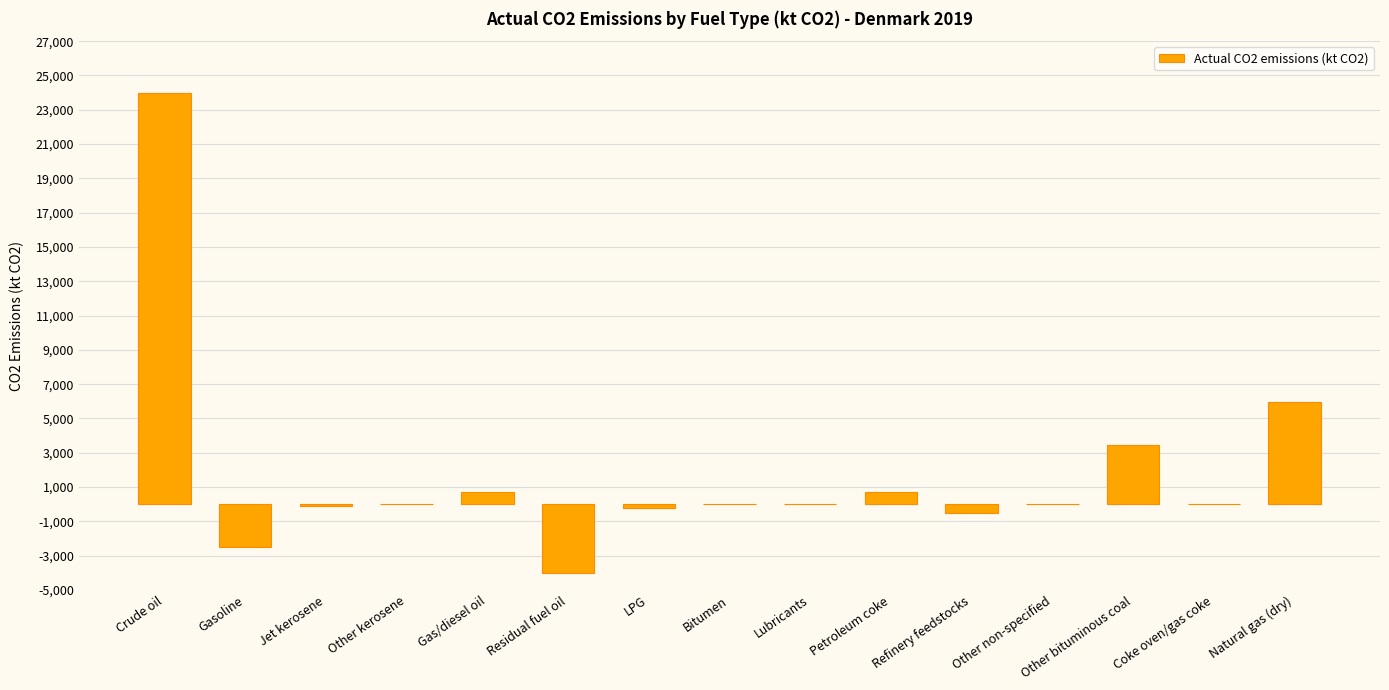

Does the chart contain stacked bars?

No